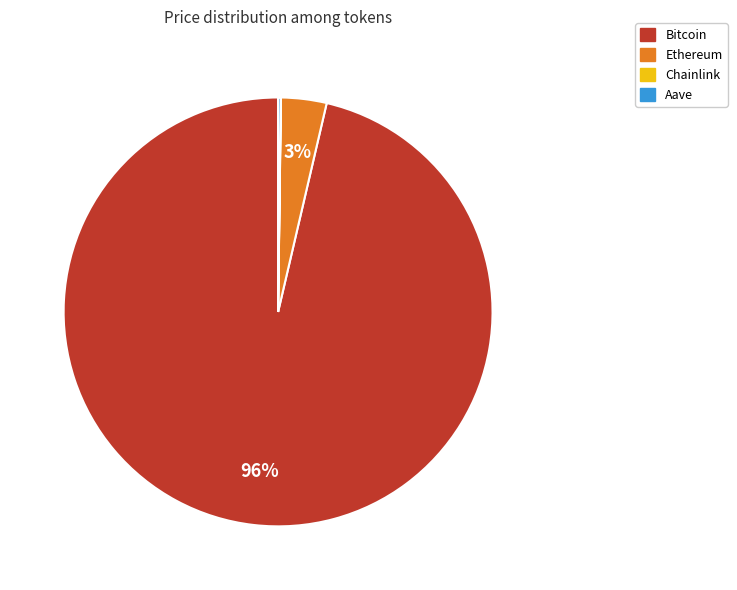

Which category has the biggest portion of the pie?

Bitcoin